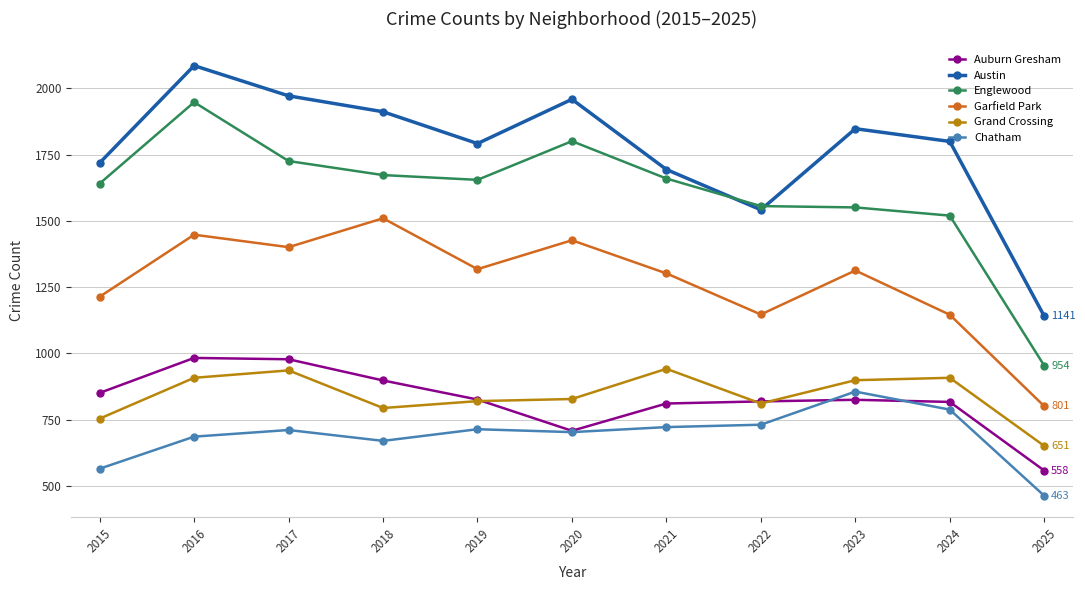

What is the difference between the second highest and minimum values in the Austin series?

831